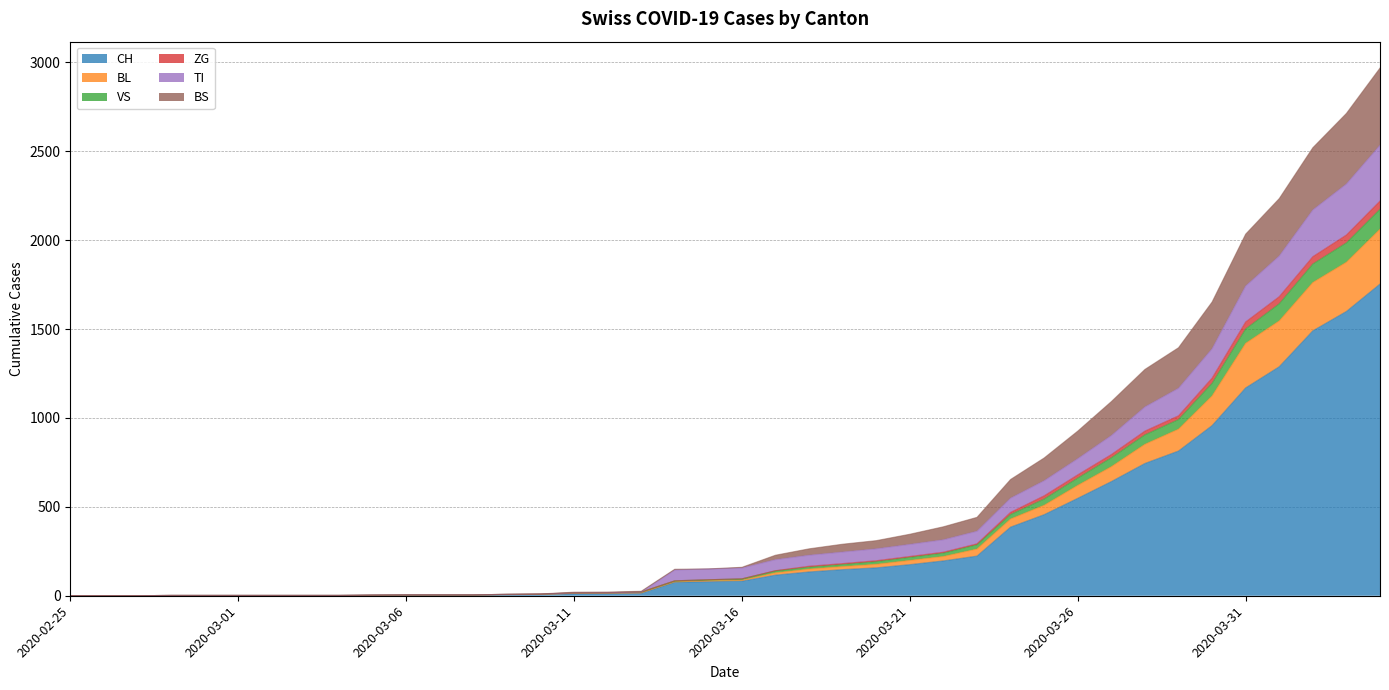

Does the chart have visible grid lines?

Yes